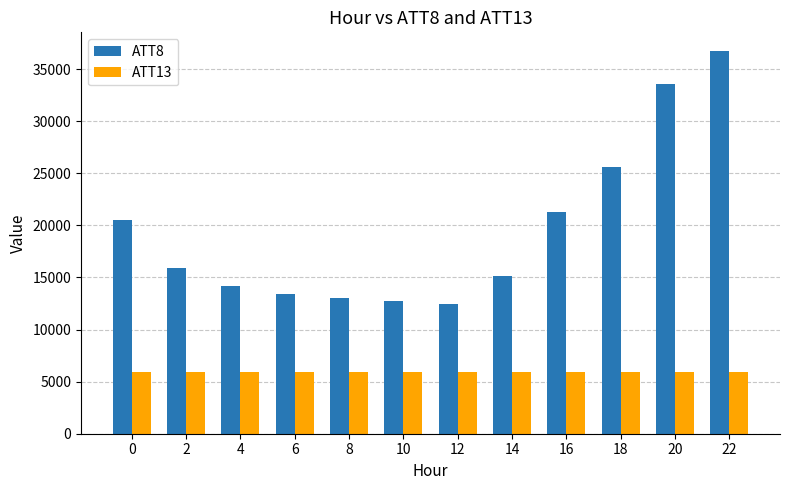

What is the total value across all series at 8?

18933.0